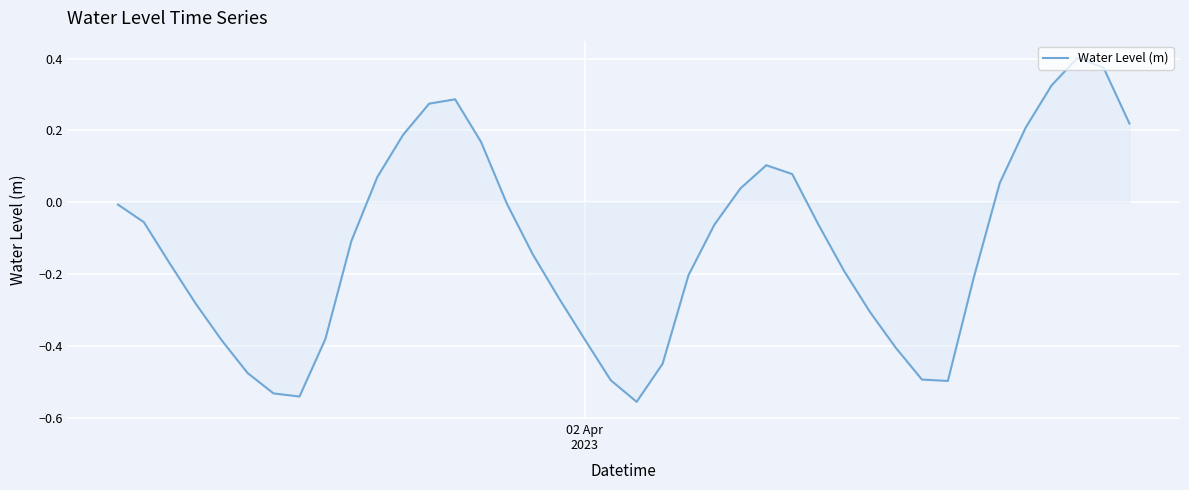

How many values exceed 0?

14